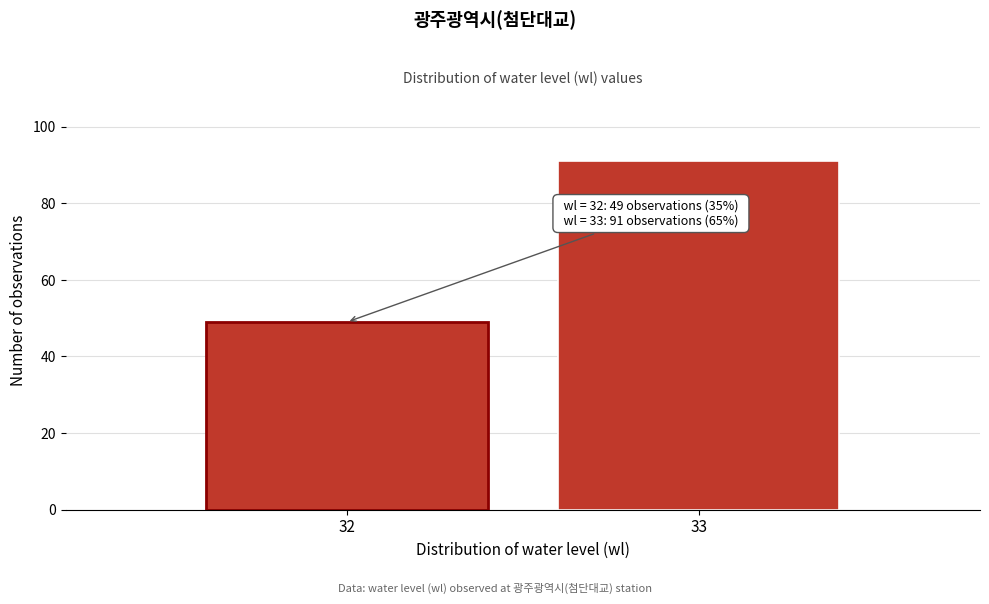

Reading left to right, transcribe all the data shown in this chart.

49	91